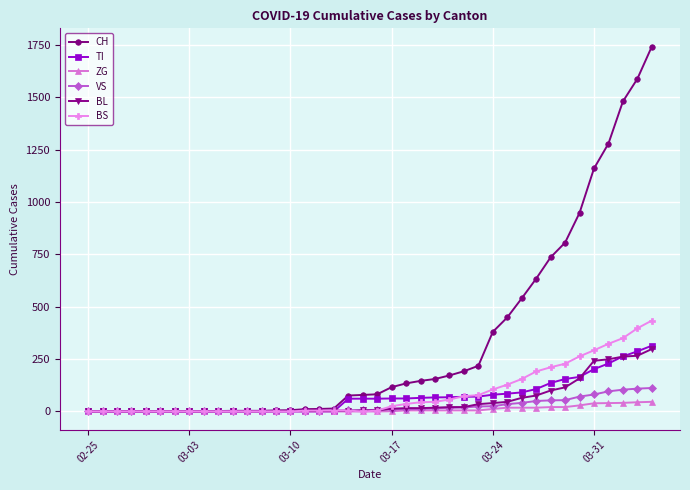

How many distinct data groups are displayed?

6